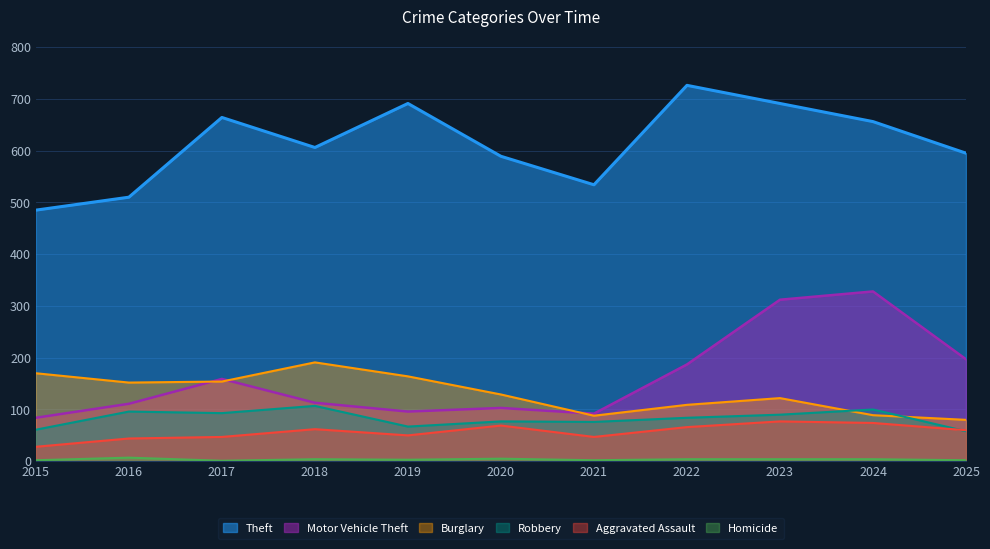

How many lines are shown in the chart?

6